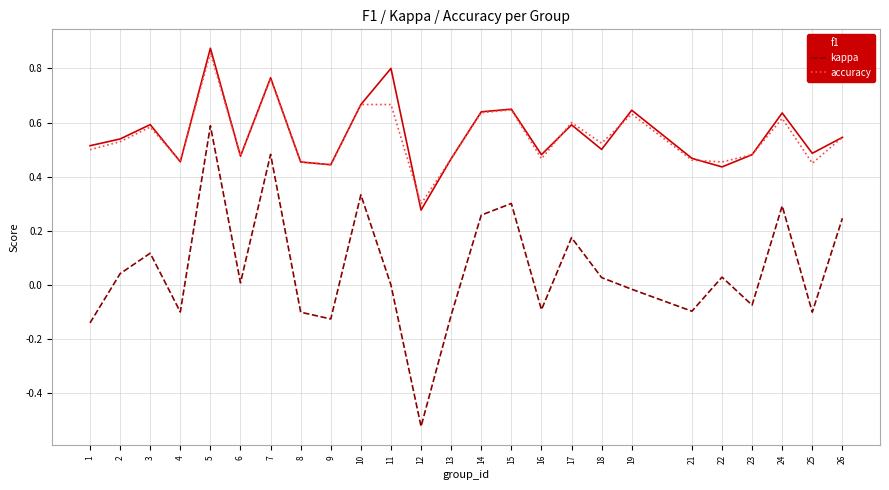

How many distinct data groups are displayed?

3